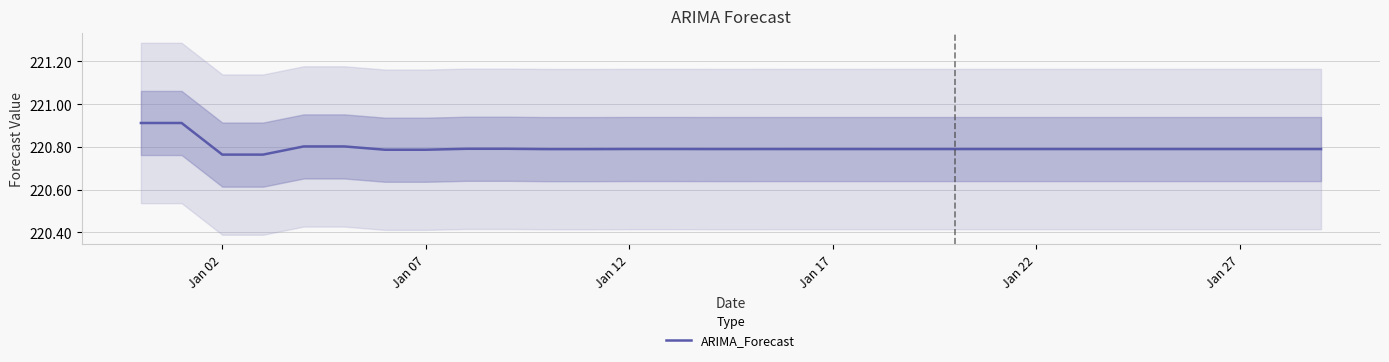

Reading left to right, transcribe all the data shown in this chart.

220.9	220.9	220.8	220.8	220.8	220.8	220.8	220.8	220.8	220.8	220.8	220.8	220.8	220.8	220.8	220.8	220.8	220.8	220.8	220.8	220.8	220.8	220.8	220.8	220.8	220.8	220.8	220.8	220.8	220.8